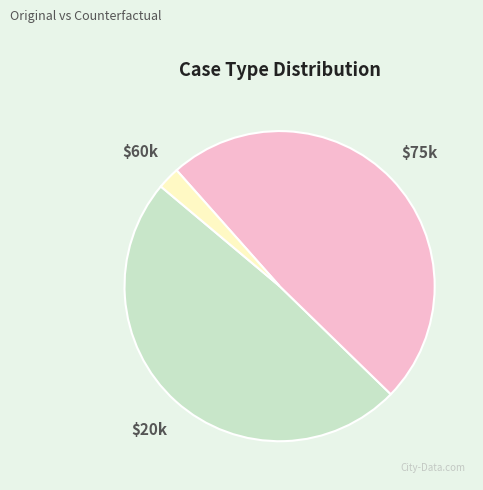

How many segments does this pie chart have?

3